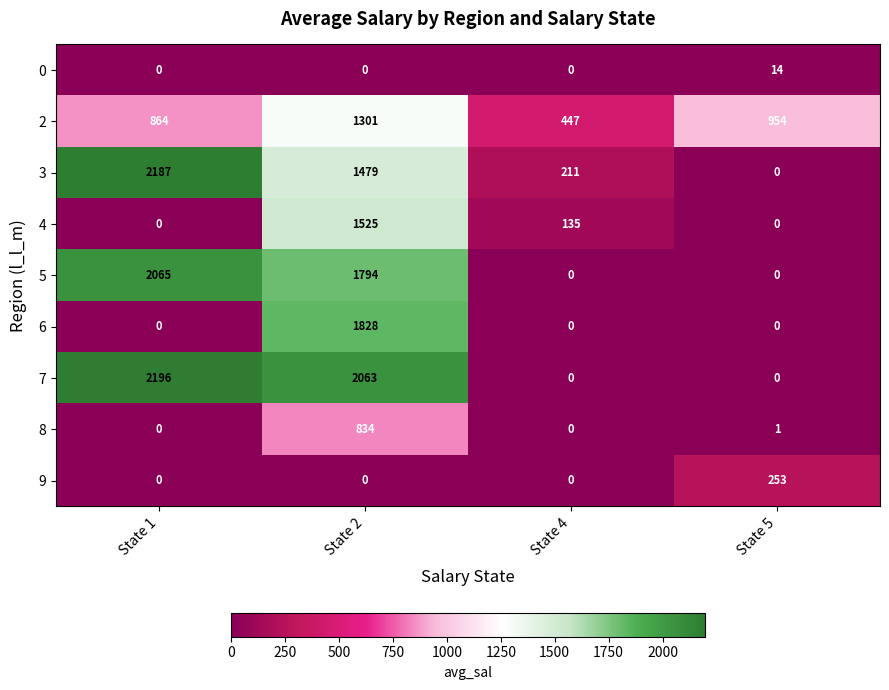

The value of 0 at State 1 is 8. True or false?

False